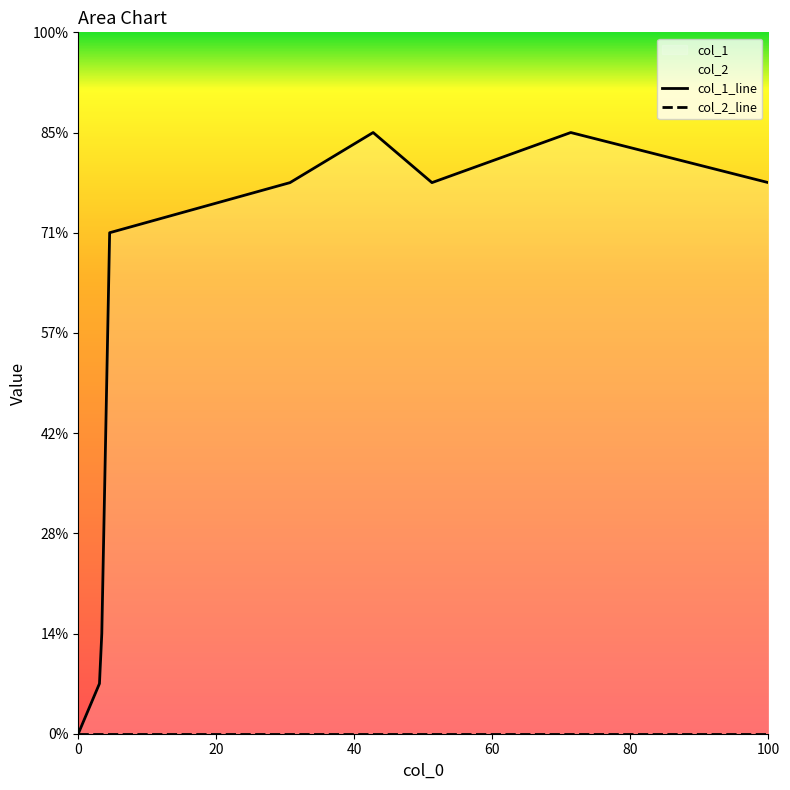

What position from the right is 0?

9